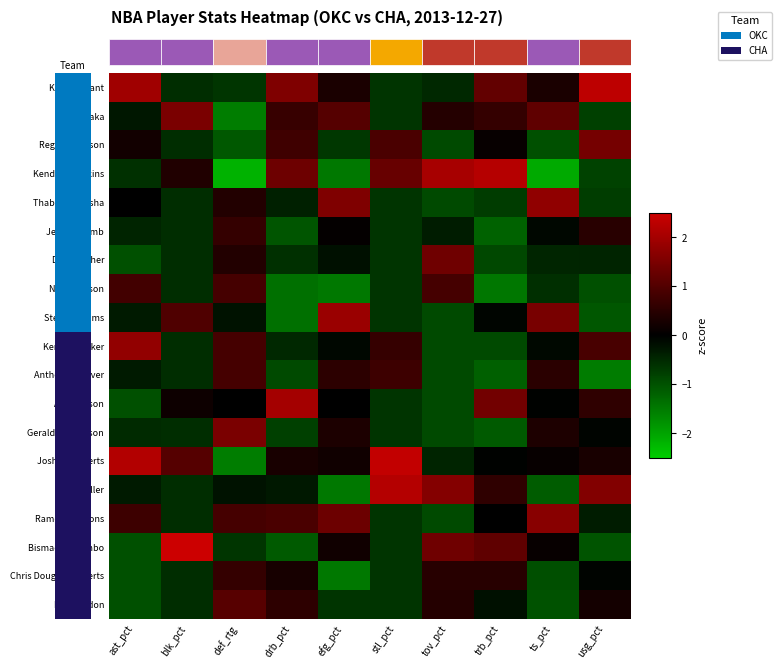

How many data points in Bismack Biyombo are above 0?

5